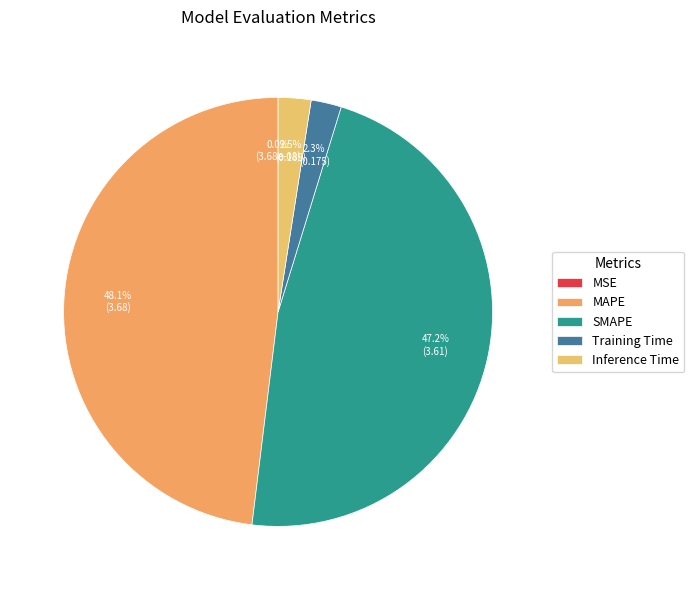

Approximately how many times larger is the value at Inference Time compared to SMAPE?

0.1